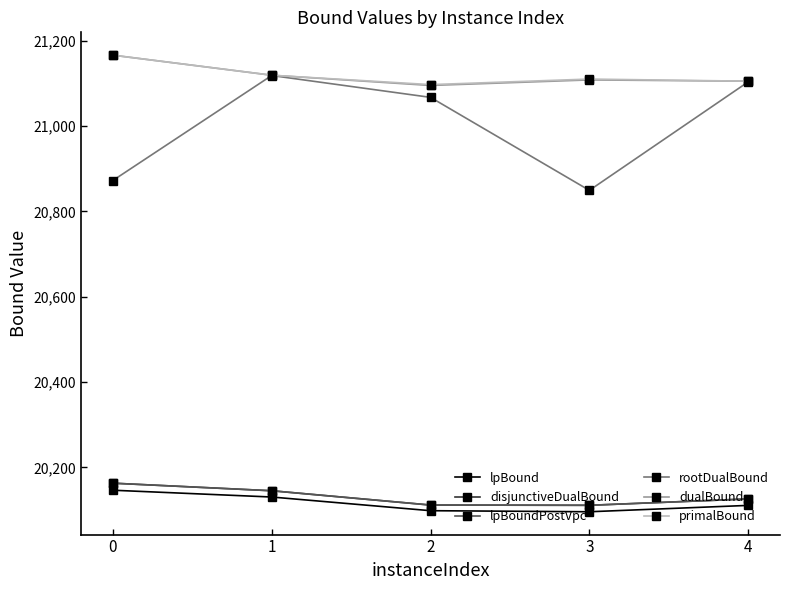

What is the sum of all lpBound values?

100583.9